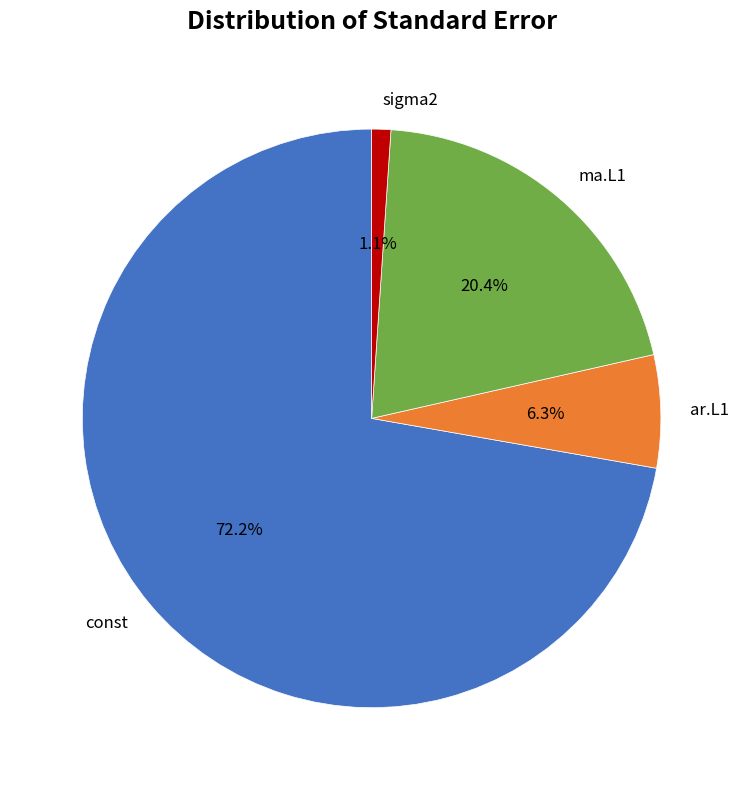

To the nearest percent, what is the difference between the largest and smallest slice percentages?

71%